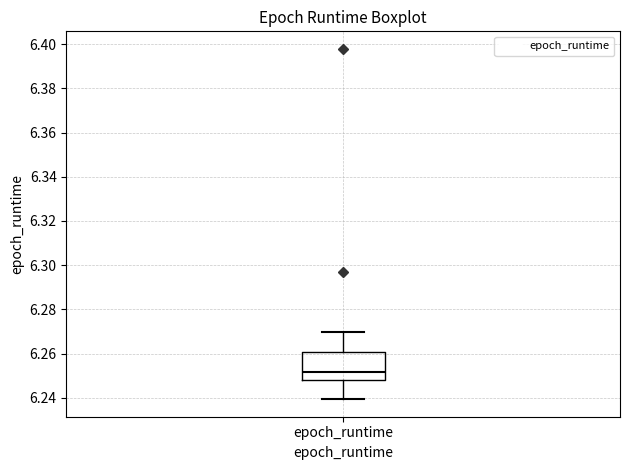

Where does the upper whisker of the box for epoch_runtime end on the y-axis? The values are not printed on the chart, so give them approximately, as read against the axis.

6.270